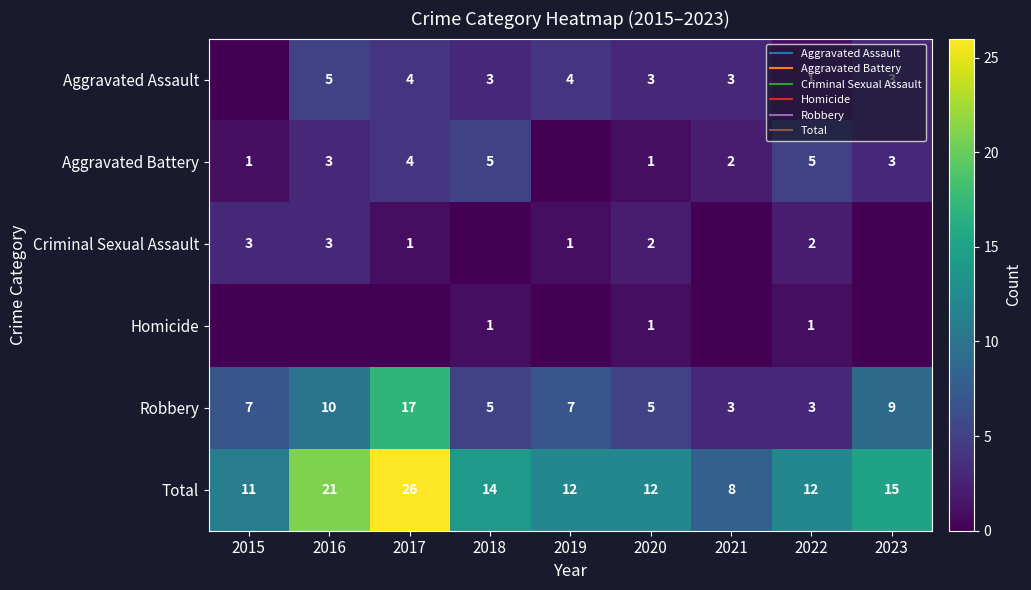

How many data points does each series have?

9